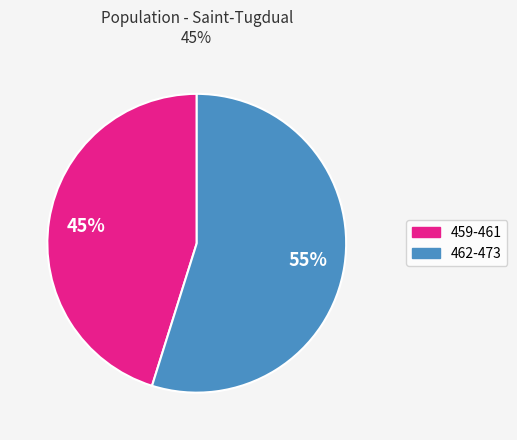

How many segments does this pie chart have?

2